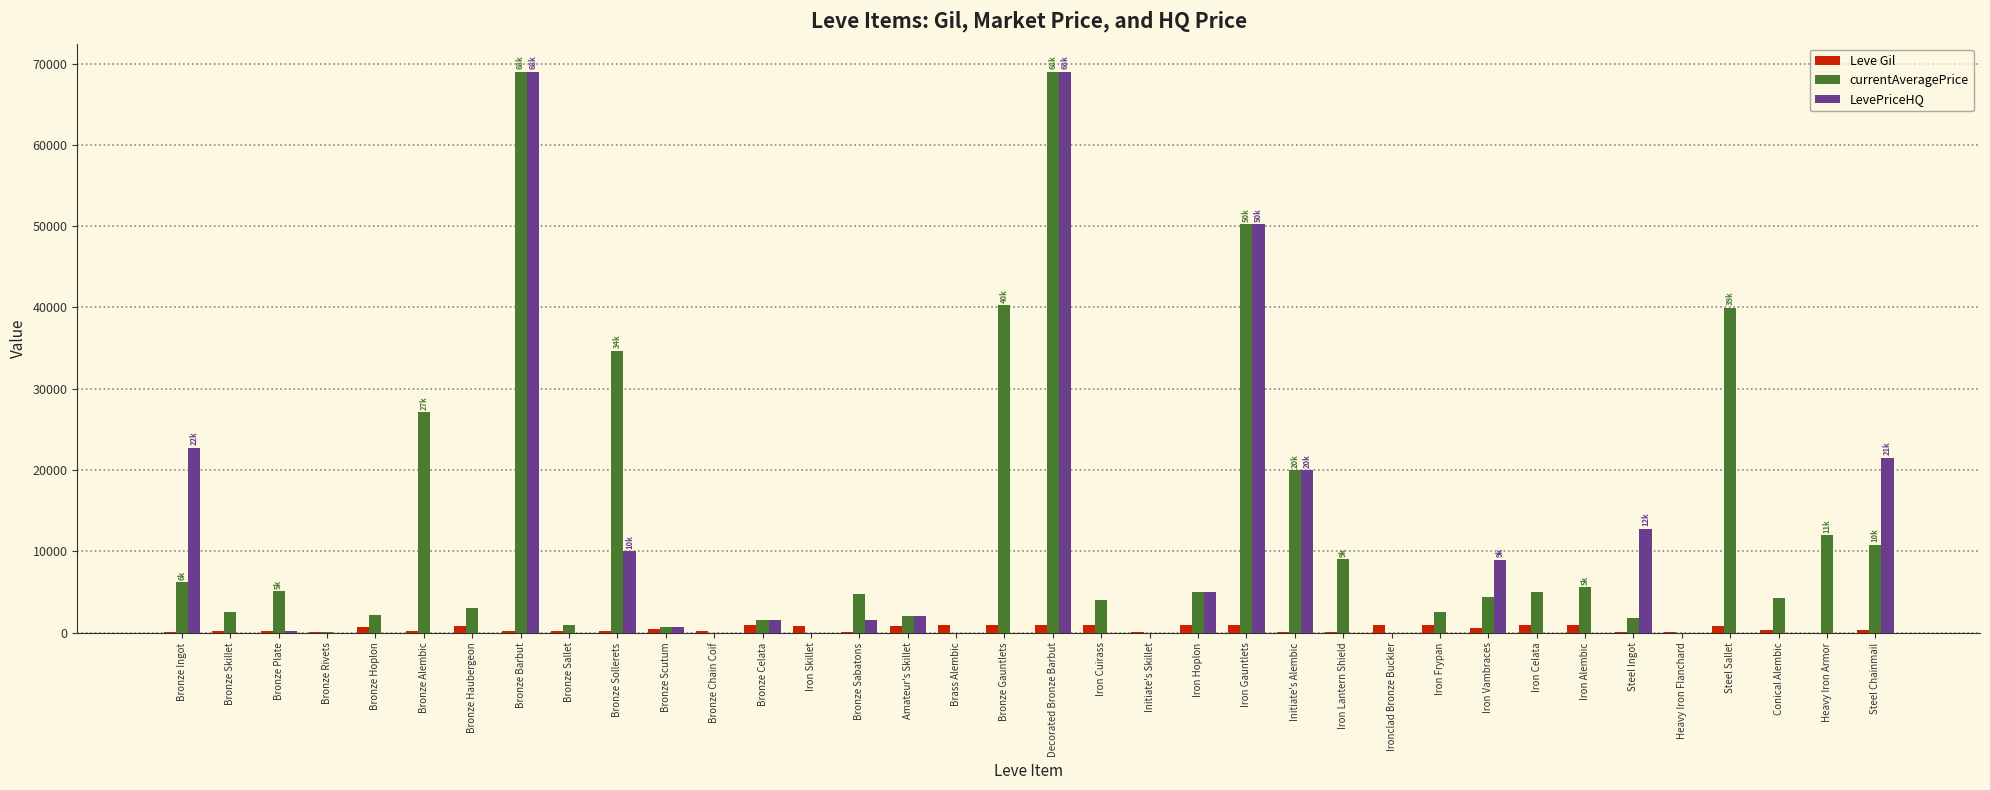

What is the maximum value shown in the chart?

68999